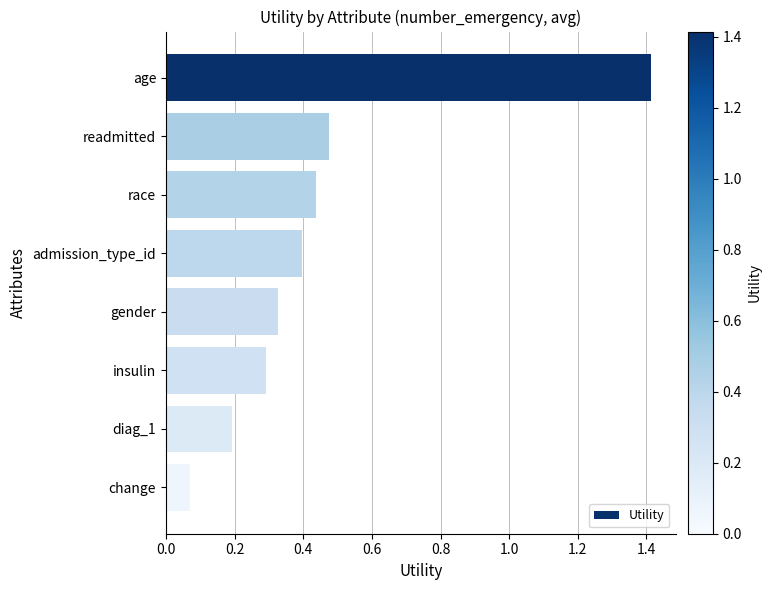

The chart shows a value of 0.7 at readmitted. True or false?

False